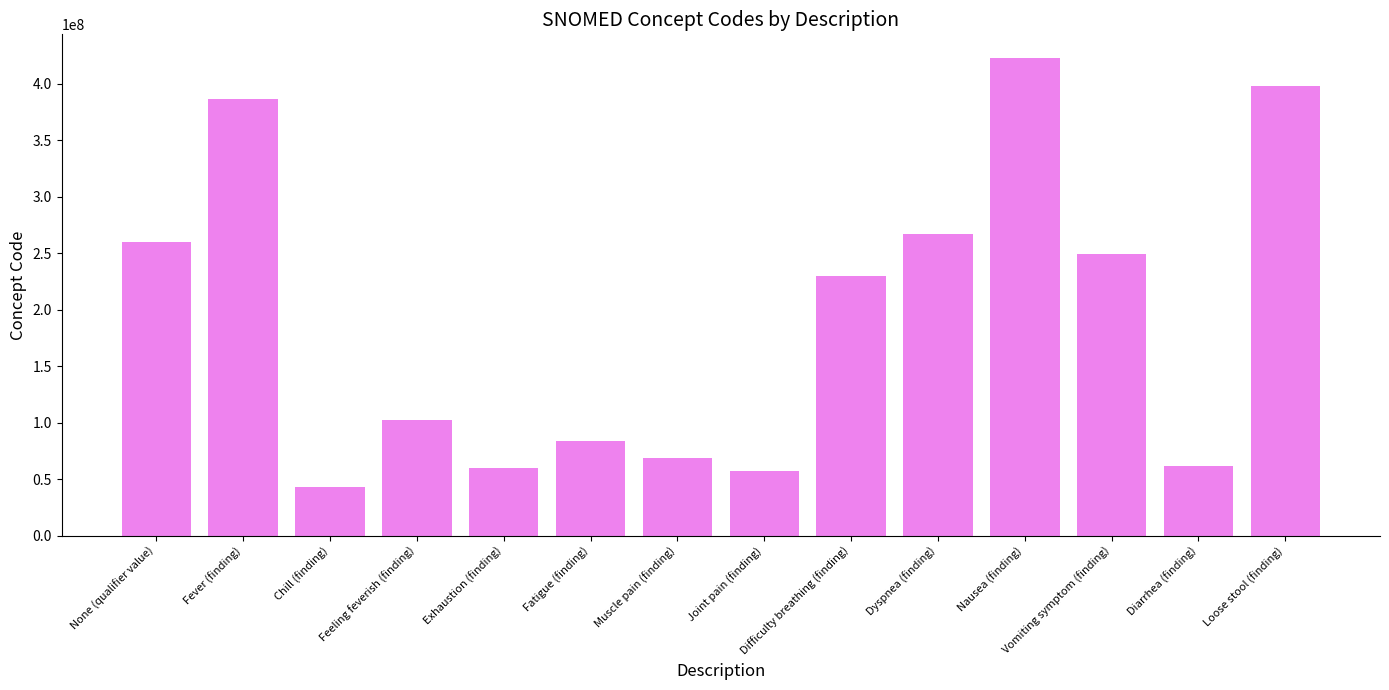

What is the label of the 11th bar from the right?

Feeling feverish (finding)